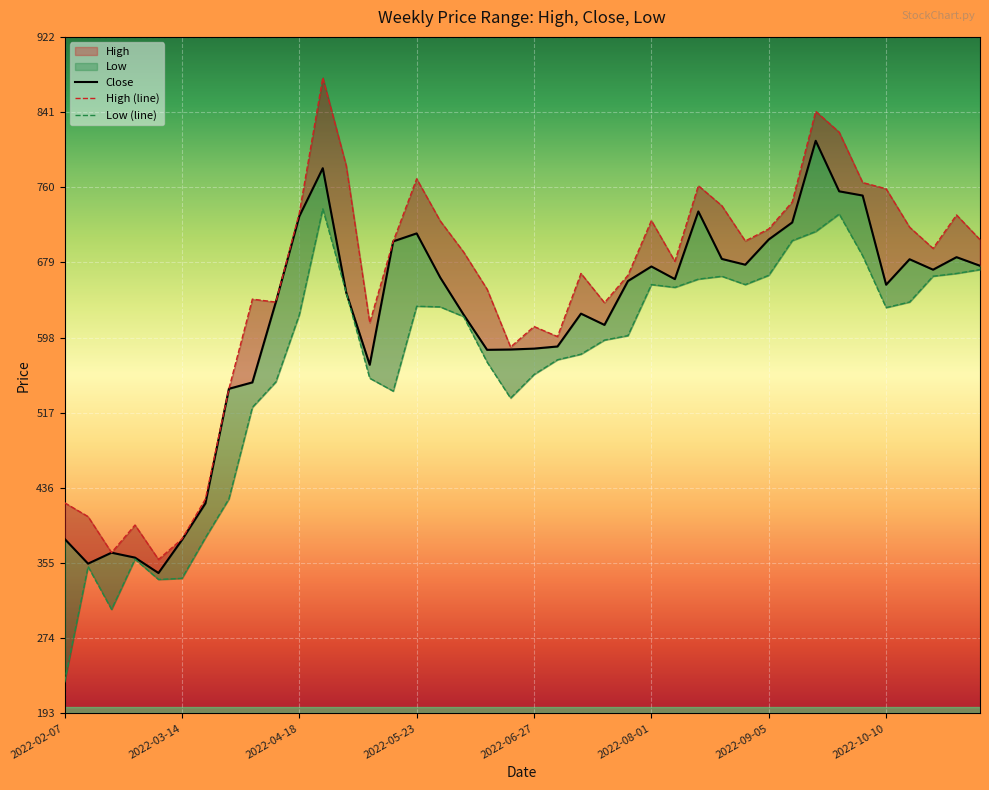

Rank the series by their maximum value, from lowest to highest.

Low, Close, High